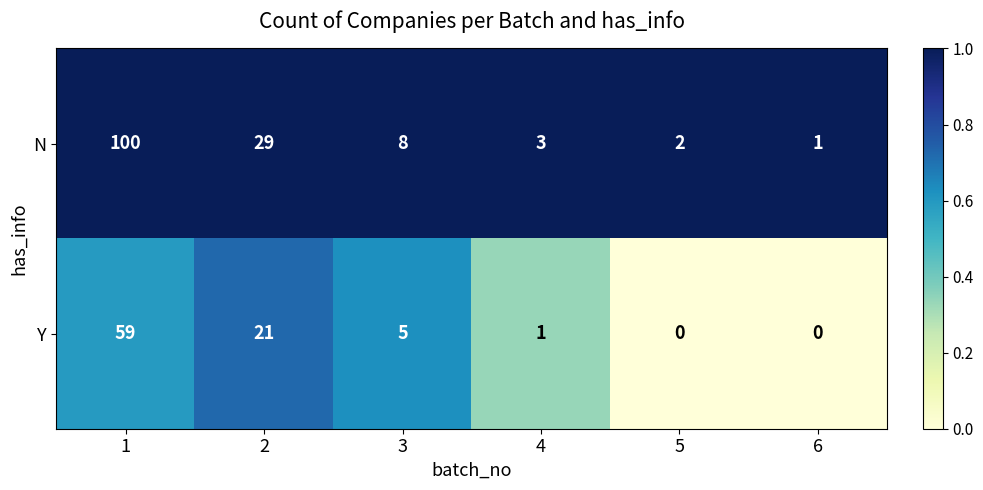

What is the difference between the maximum and minimum values in the N series?

99